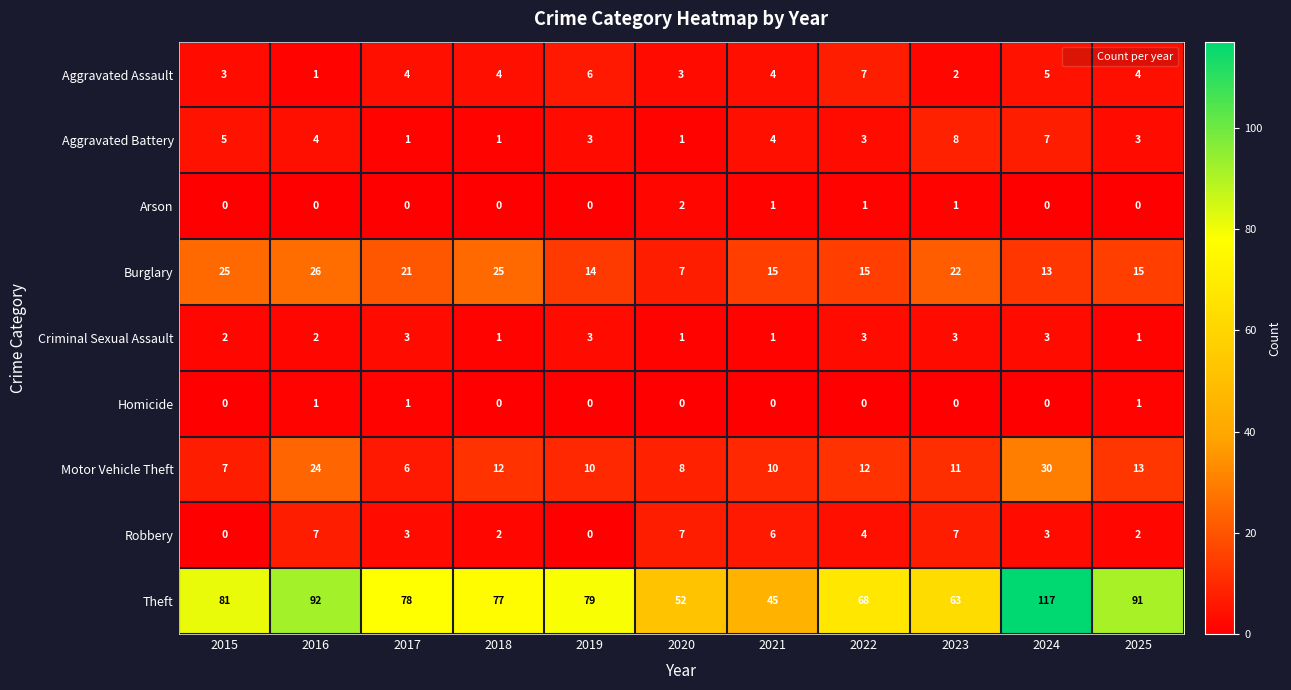

Is the value of Homicide at 2016 greater than the value of Theft at 2024?

No